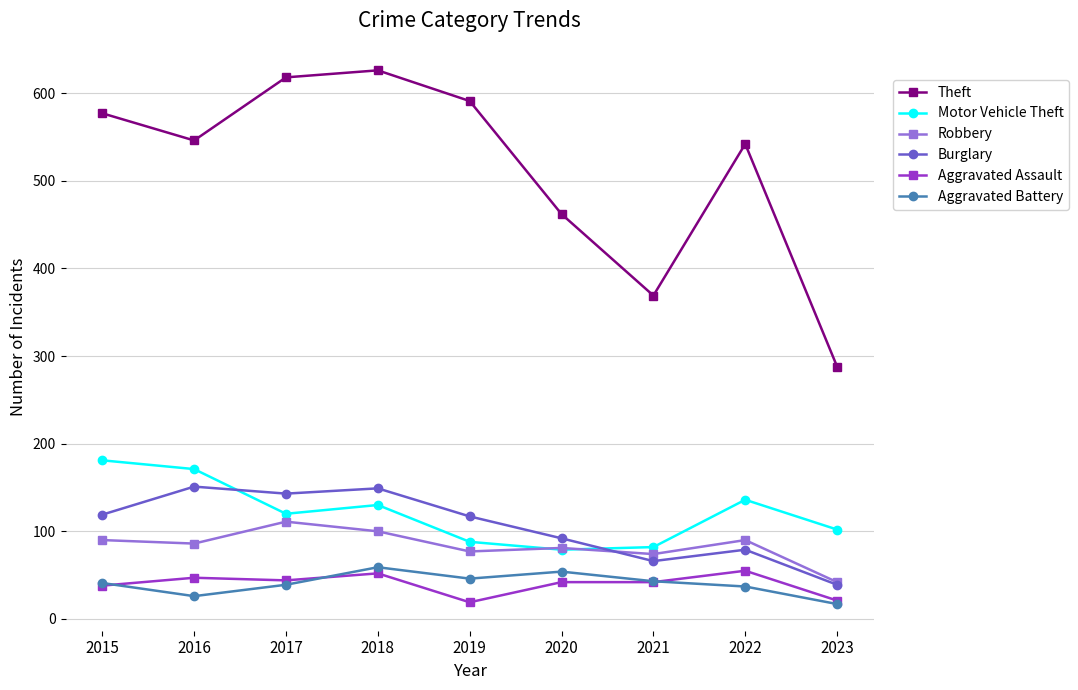

Is it true that Burglary equals 41 at 2020?

False